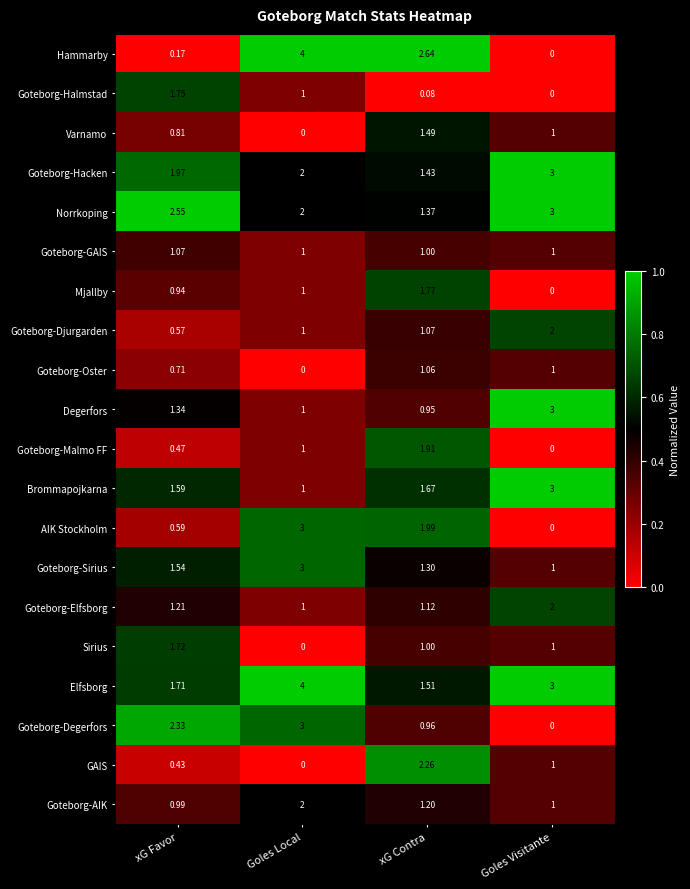

List the labels in order of AIK Stockholm value, smallest first.

Goles Visitante, xG Favor, xG Contra, Goles Local